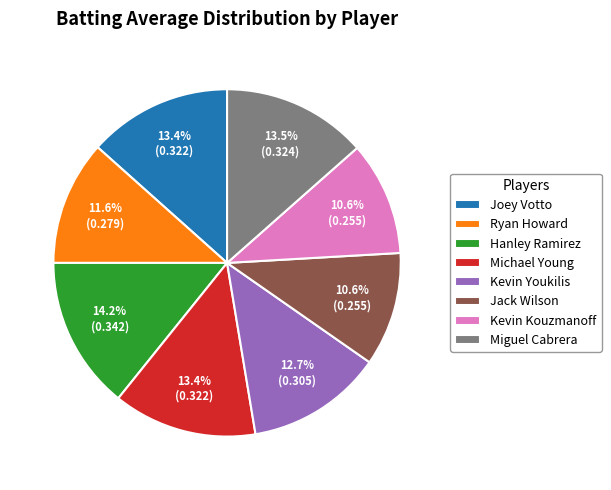

Is it true that Michael Young is 4% of the pie?

False